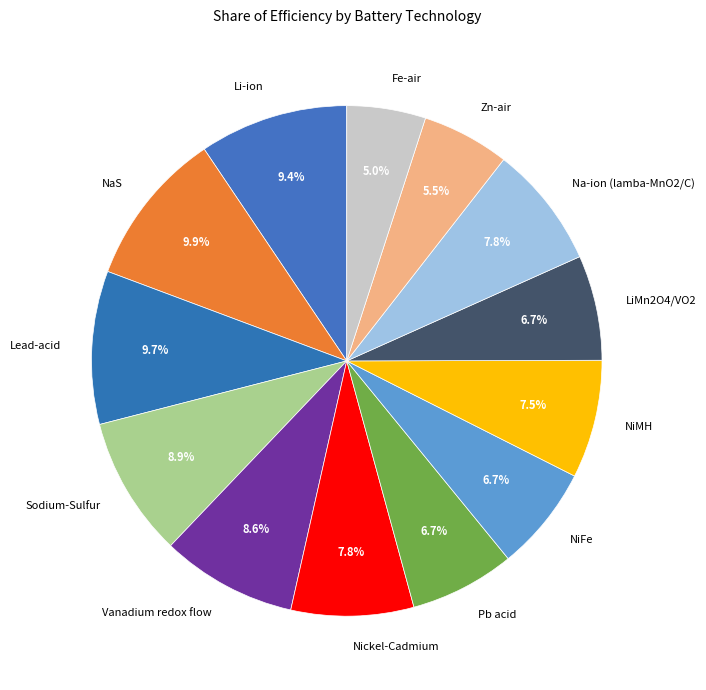

Which slice is the smallest?

Fe-air